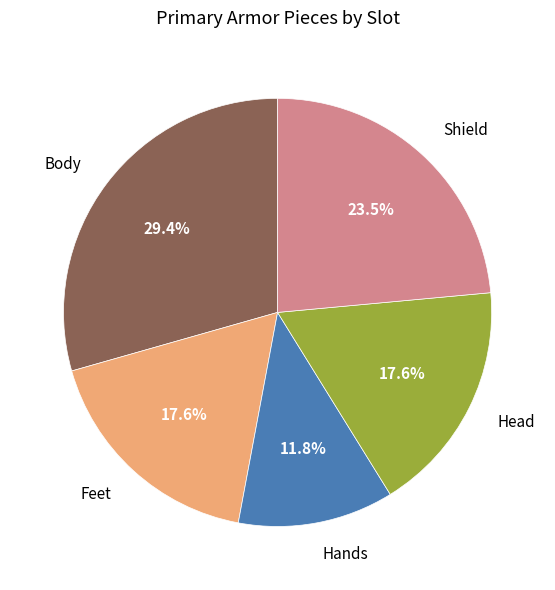

Does Feet represent more than half of the total?

No